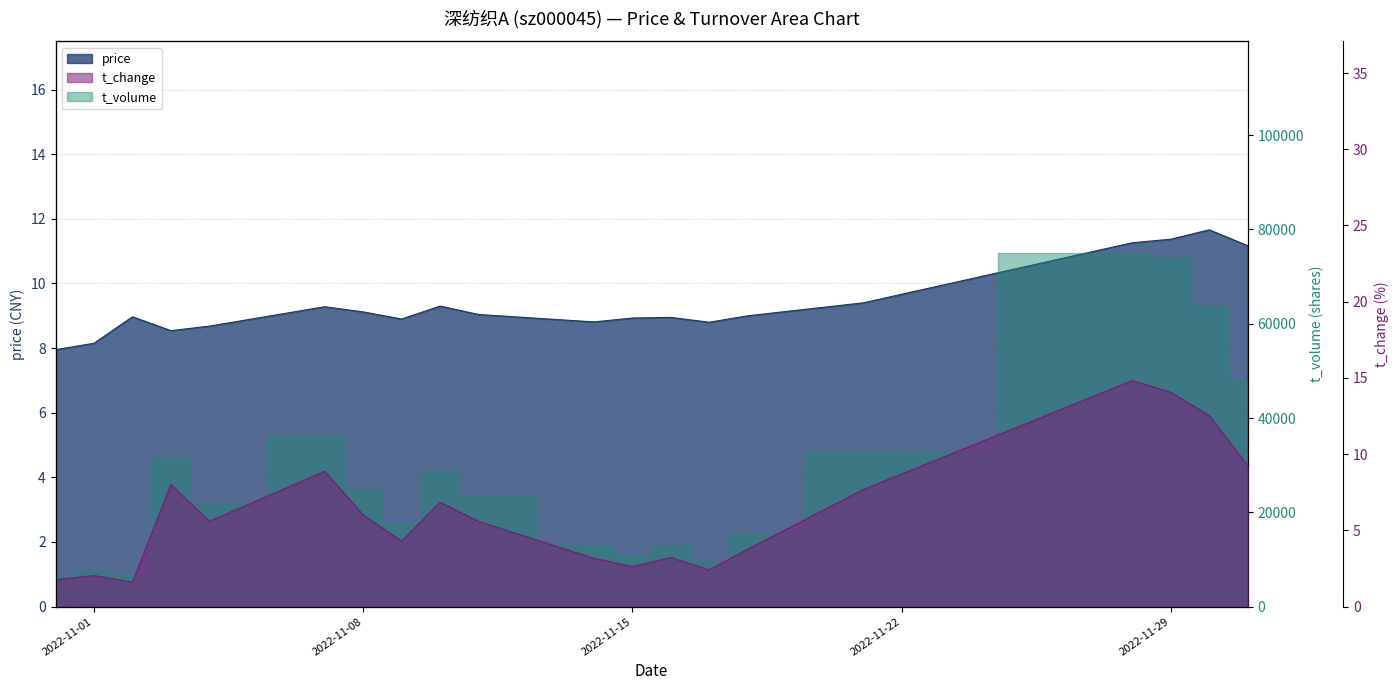

True or false: price and t_change intersect in this chart.

True